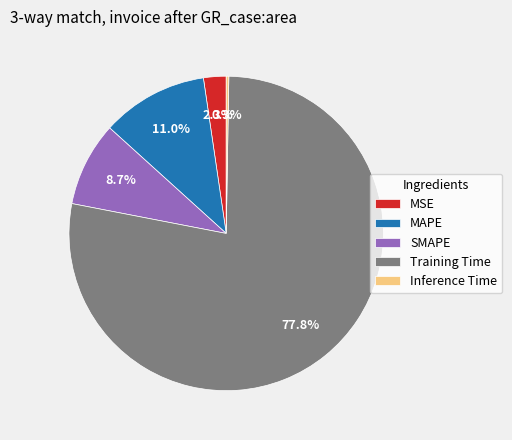

To the nearest percent, what portion does Training Time represent?

78%